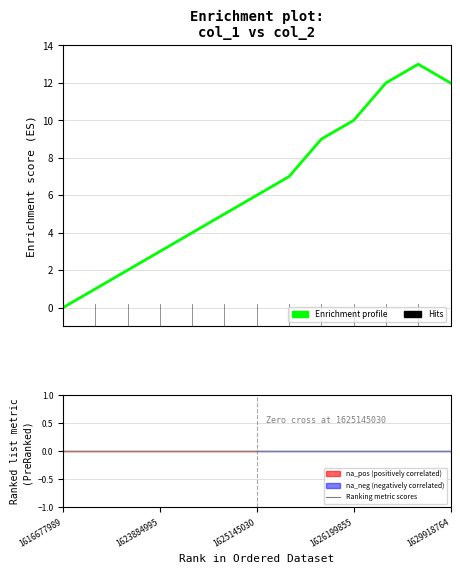

What is the difference between the second highest and second lowest values?

11